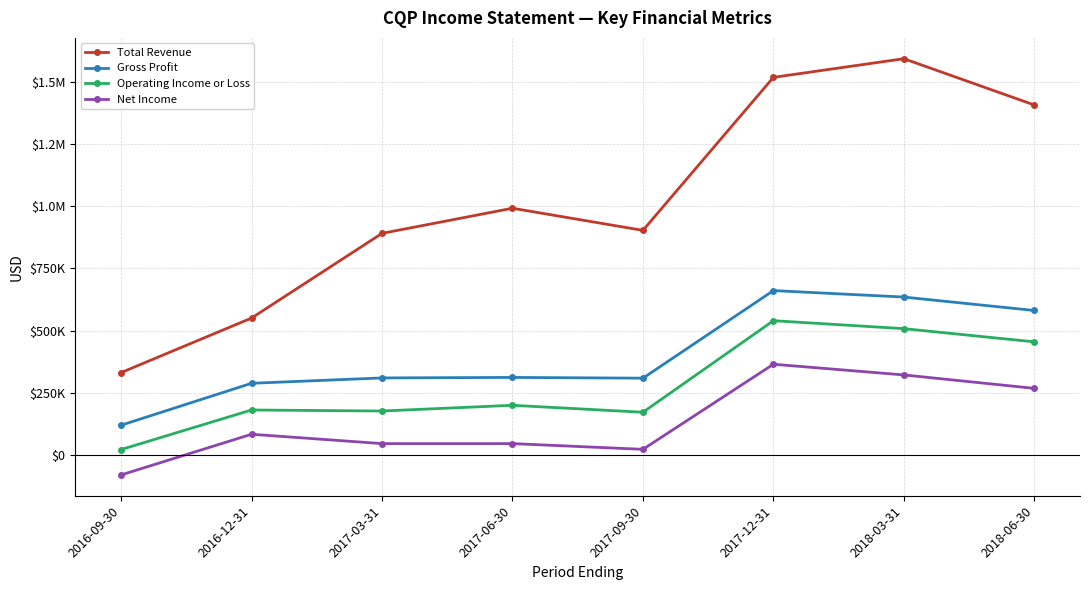

At which category is the sum across all series the highest?

2017-12-31